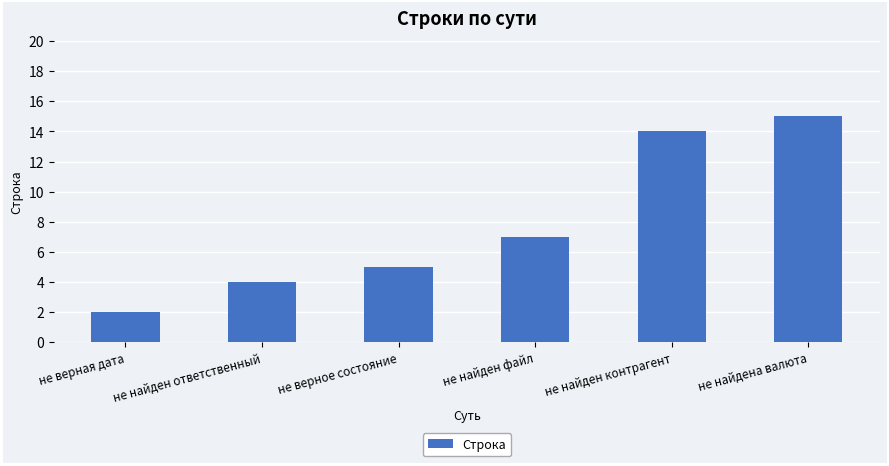

Which category has the lowest value across all series?

не верная дата